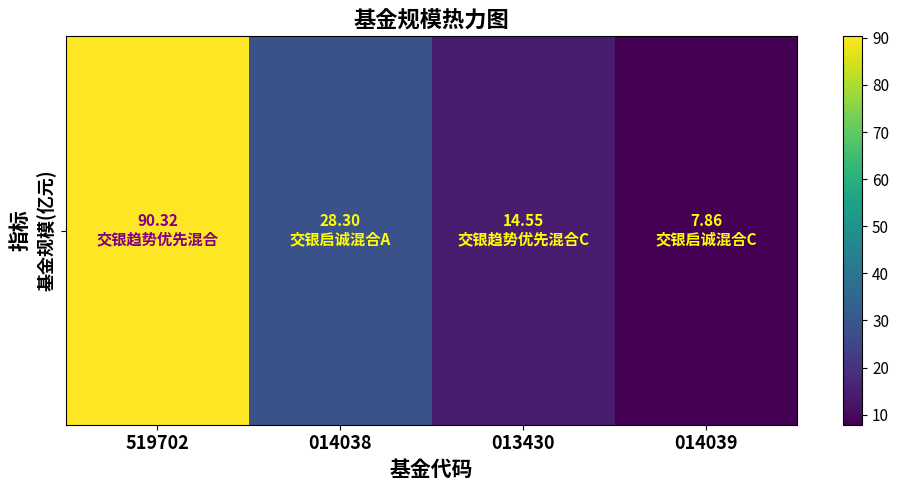

What is the difference between the values at 014039 and 519702?

82.5